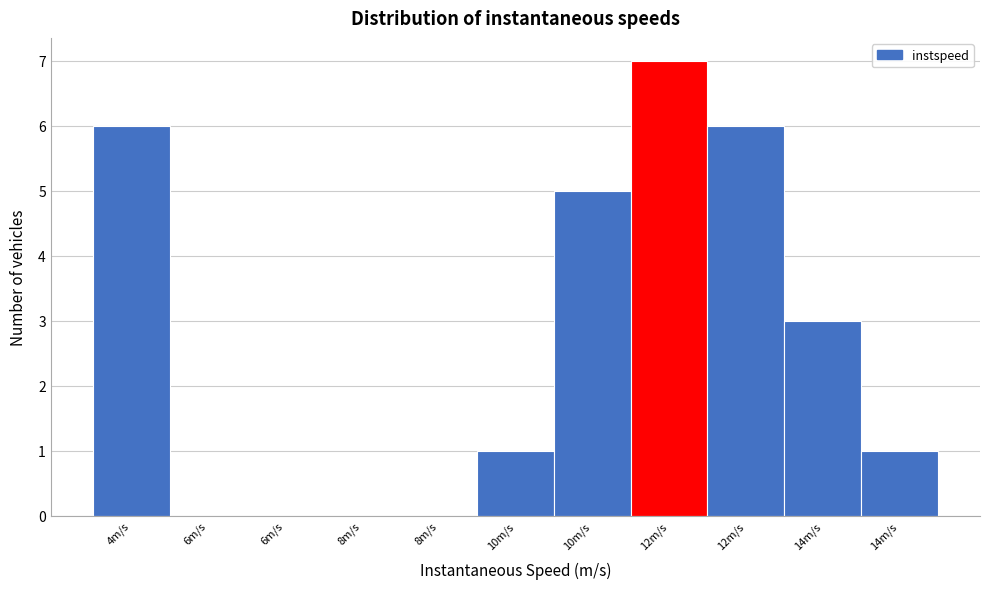

How many distinct data groups are displayed?

1